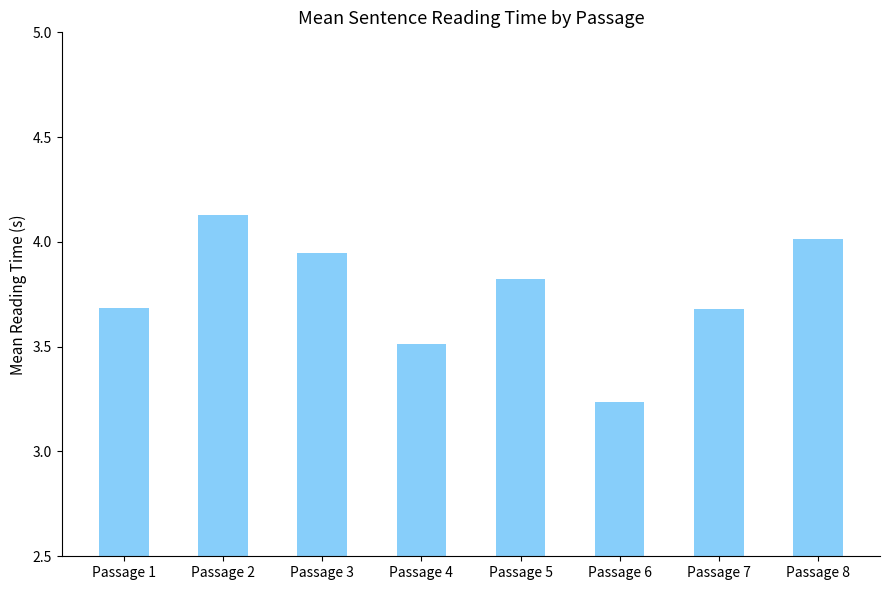

Where is the data nearest to the value 3?

Passage 6